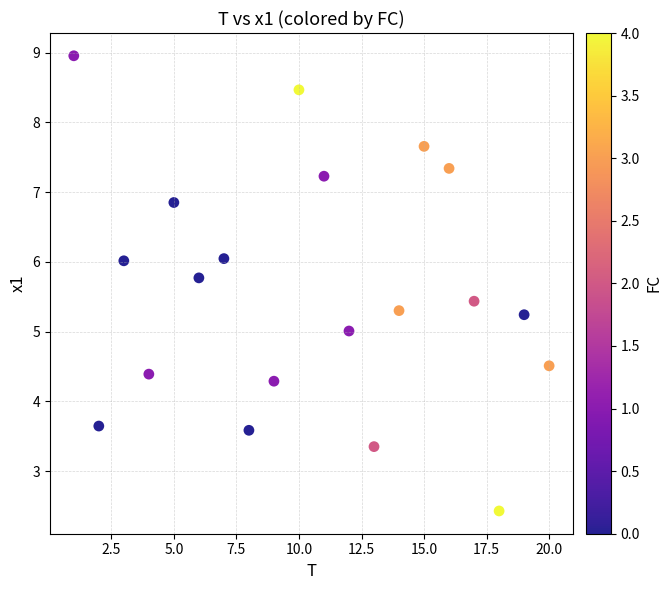

What is the range of Y values (max minus min)?

6.5